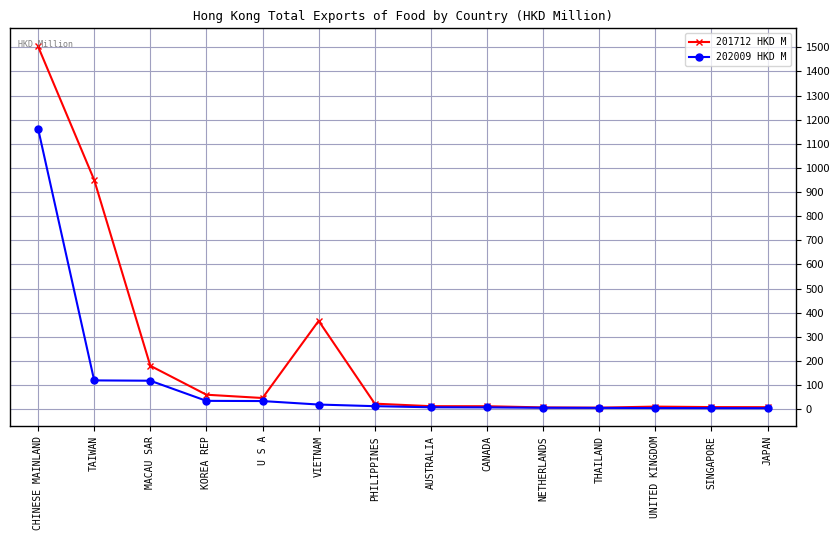

What is the approximate value of 202009 HKD M at CHINESE MAINLAND?

1163.1